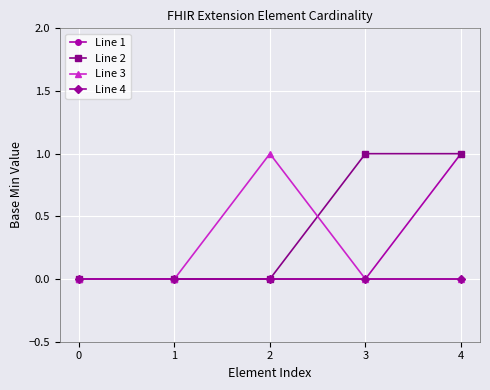

True or false: Line 3 has more than 1 interior local peaks.

False